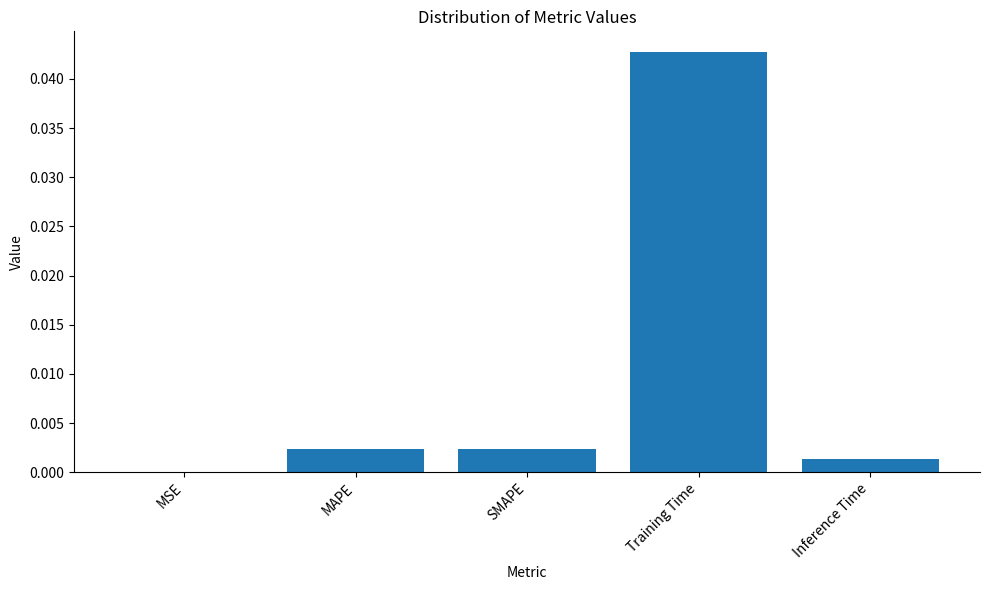

Is it true that the value at MSE is 0.0?

True